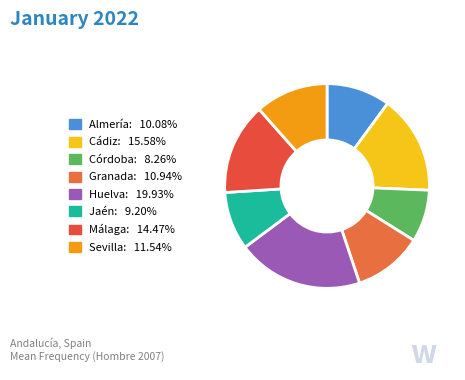

To the nearest percent, what is the difference between the largest and smallest slice percentages?

12%